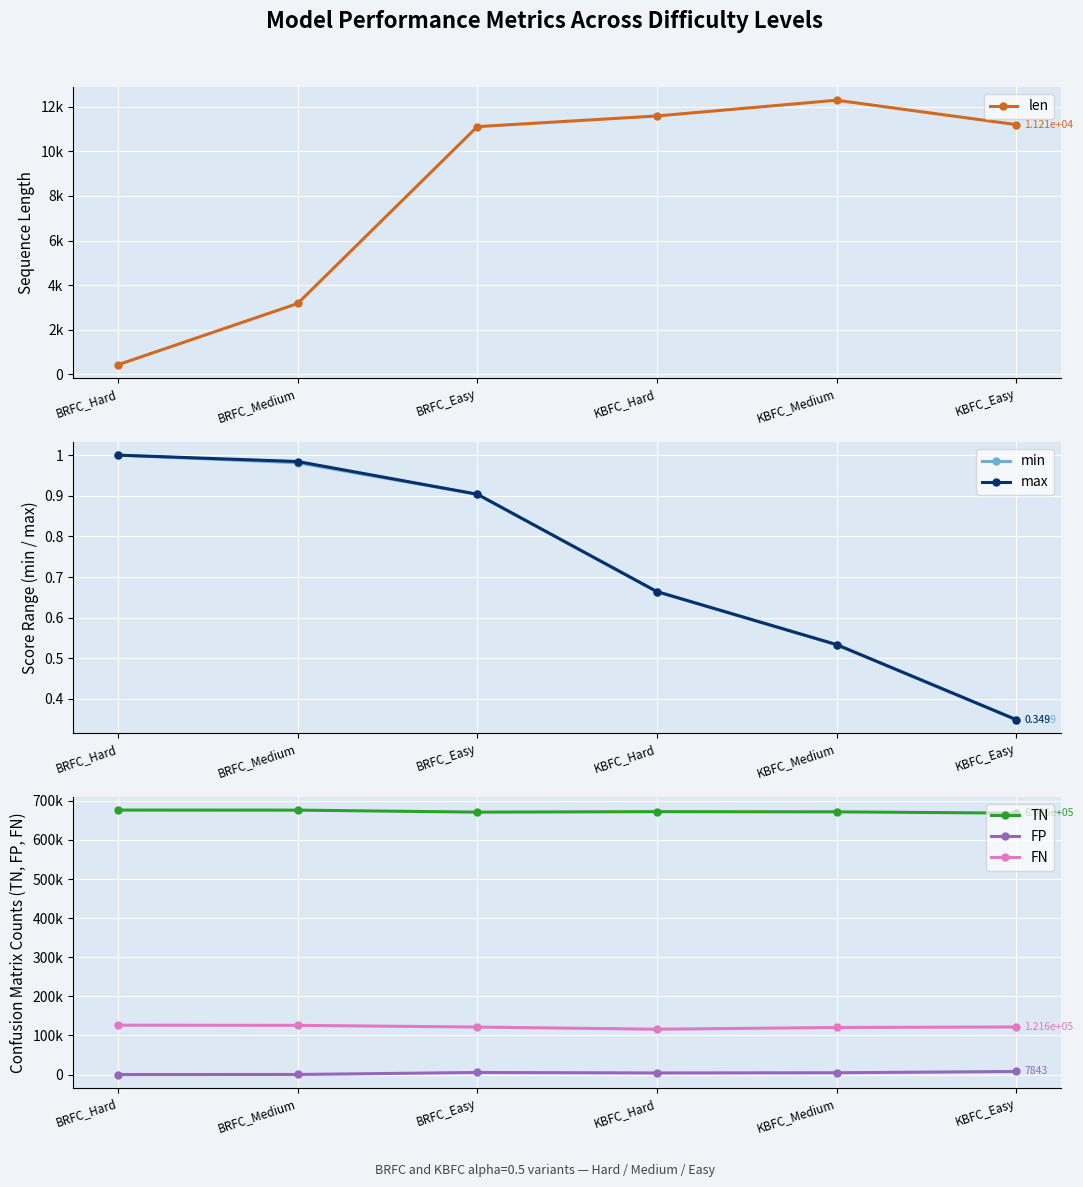

What is the label of the 5th point from the right?

BRFC_Medium